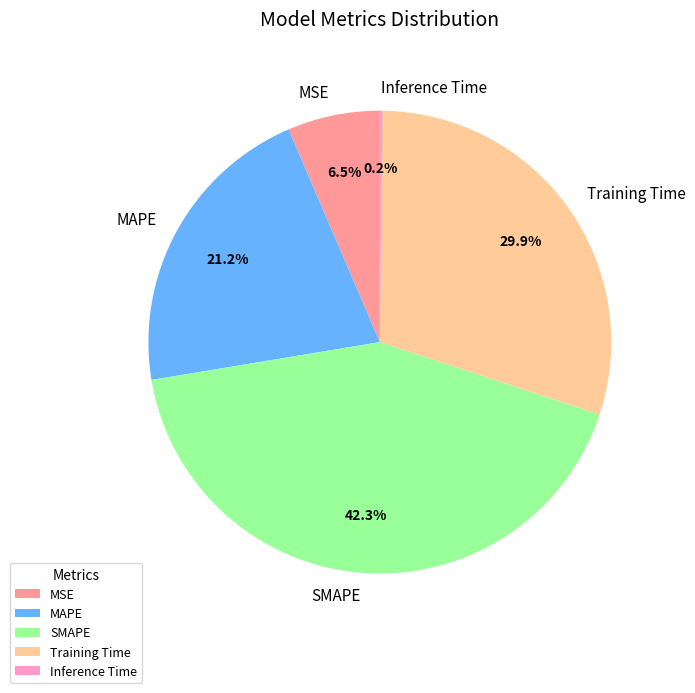

Is MAPE the majority of the pie?

No